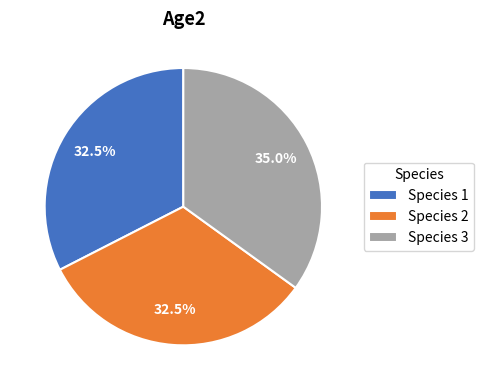

How much of the chart is everything except Species 2?

67.5%